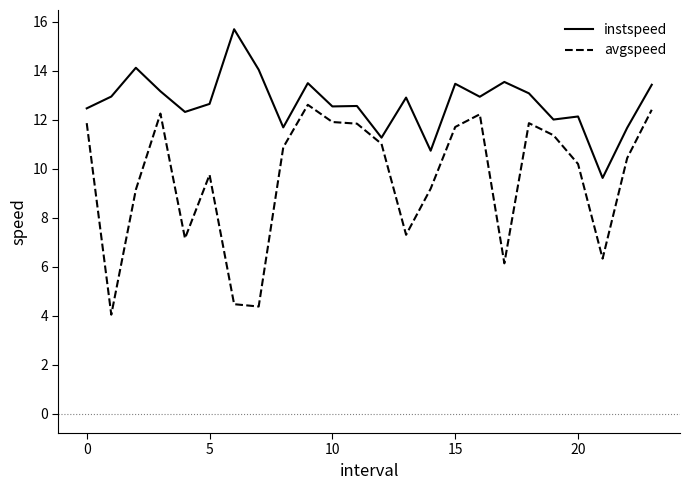

What are all the series names shown in the legend?

instspeed, avgspeed